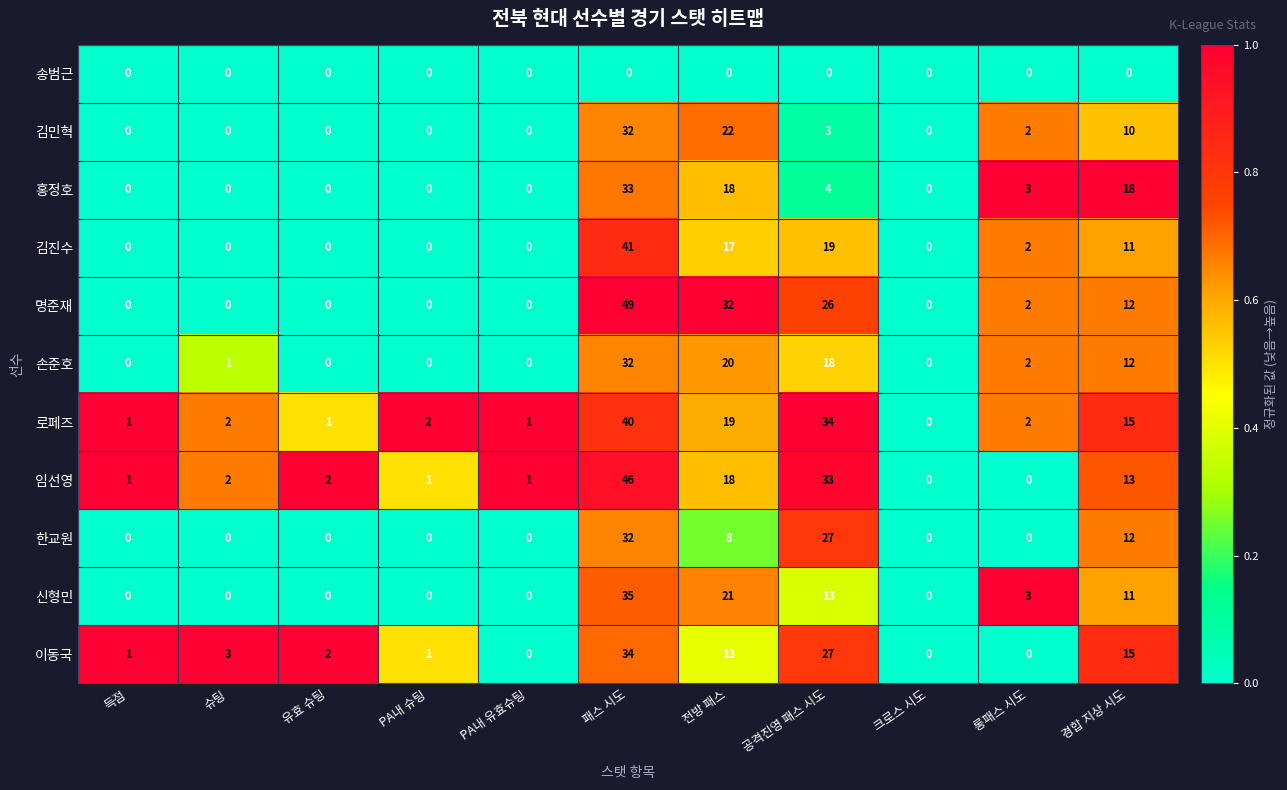

The 명준재 series shows 0 at 득점. True or false?

True